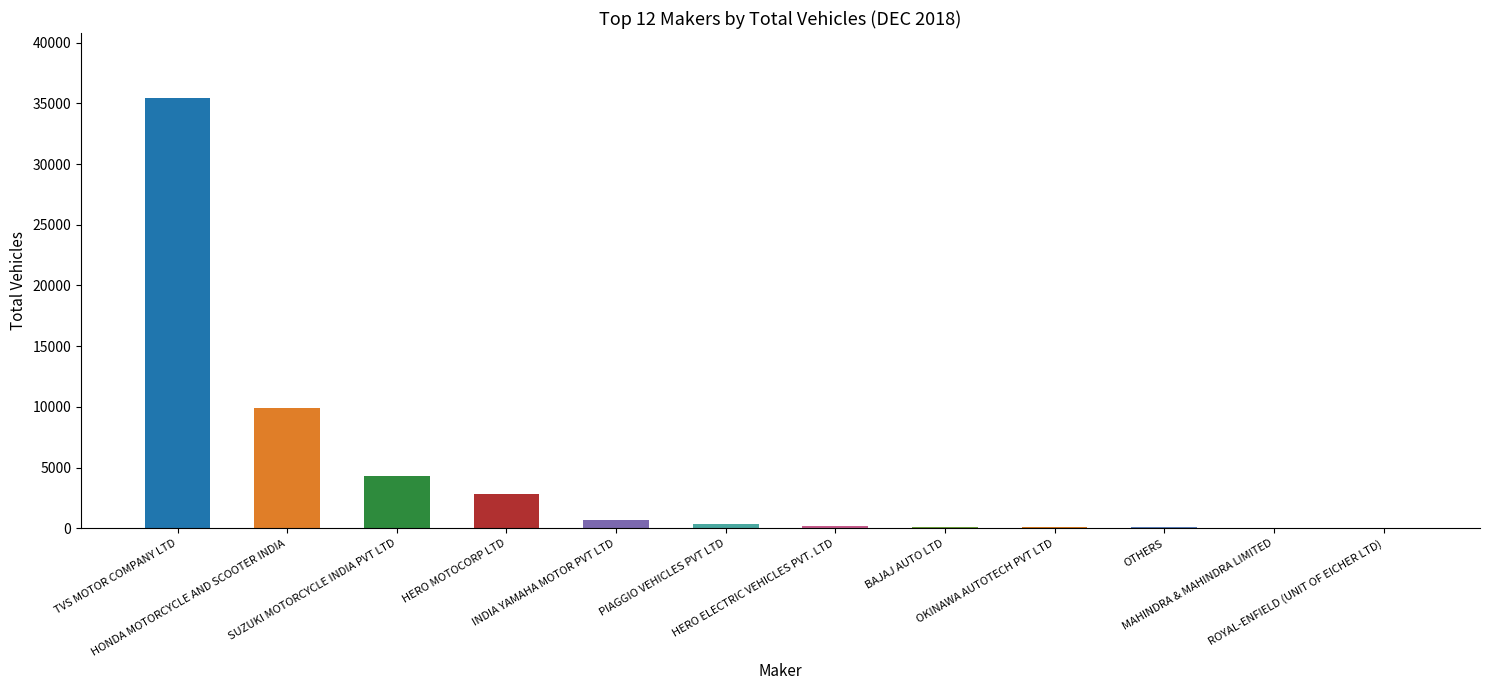

What is the sum of the values at SUZUKI MOTORCYCLE INDIA PVT LTD and HERO MOTOCORP LTD?

7156